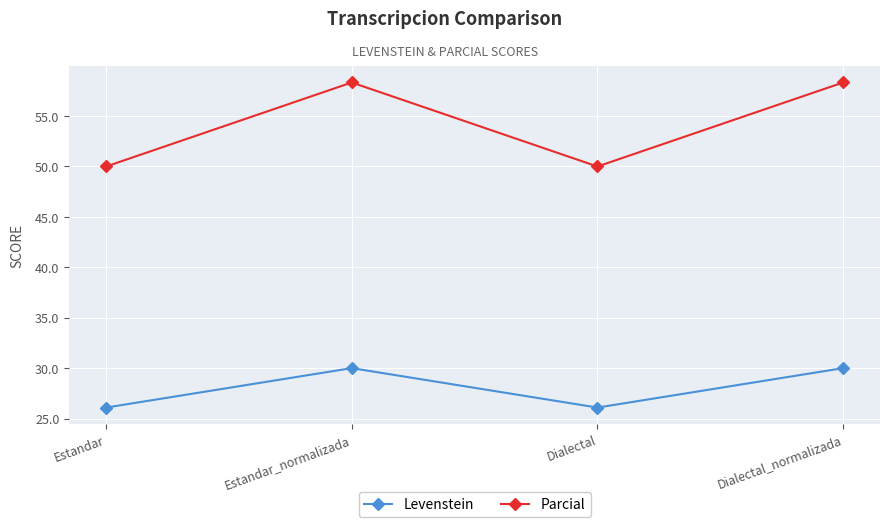

Reading left to right, what are all the values shown in this chart?

Levenstein: 26.1	30.0	26.1	30.0
Parcial: 50.0	58.3	50.0	58.3